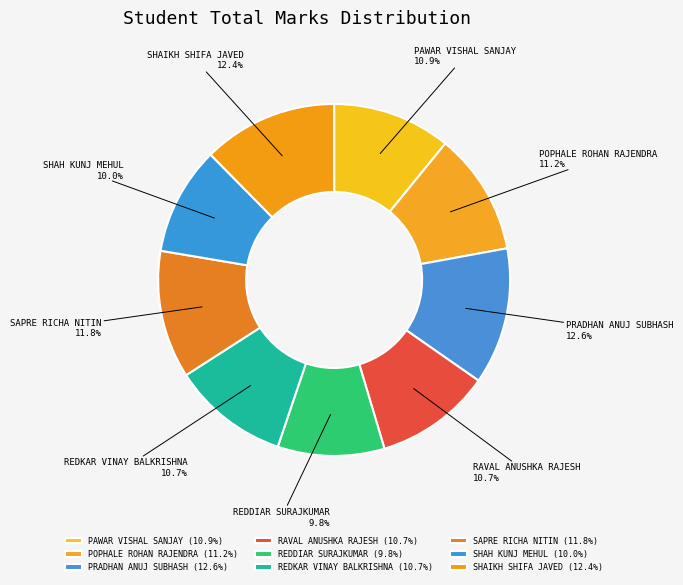

What portion of the pie excludes PRADHAN ANUJ SUBHASH?

87.4%